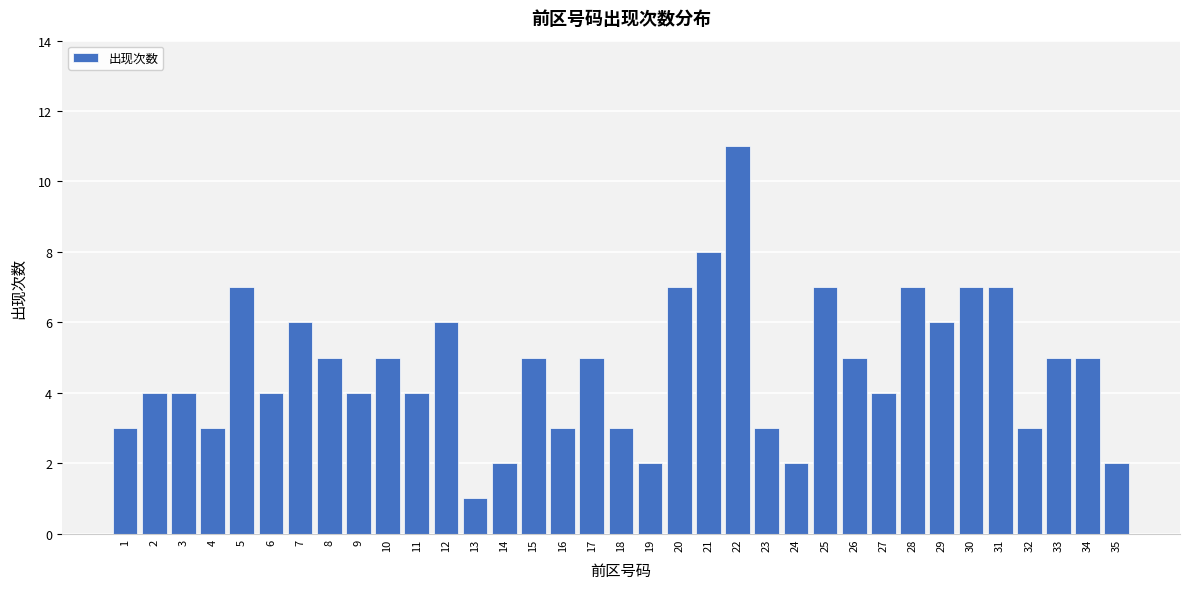

What is the value of the 19th bar from the left?

2